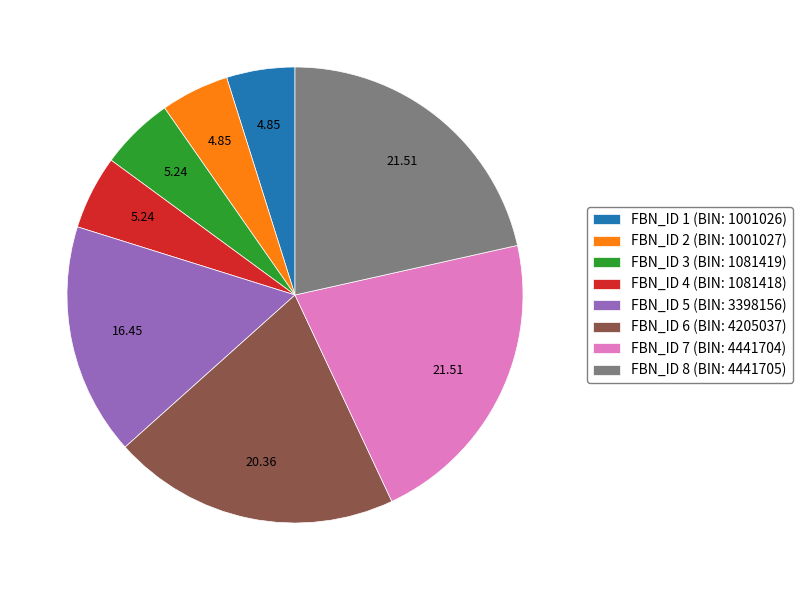

Does any single category account for the majority?

No